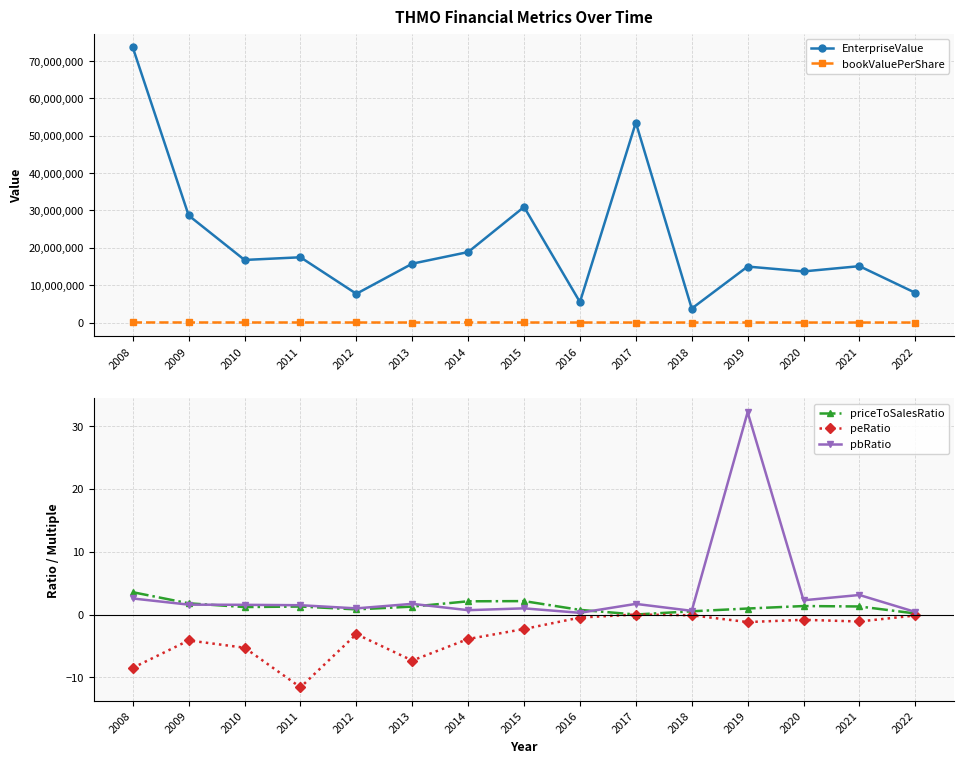

Where does the bookValuePerShare series first go above 7253?

2008